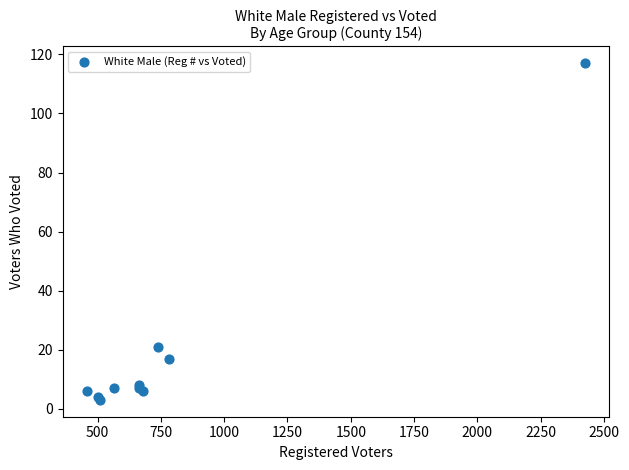

What Y value in the scatter plot is closest to 60?

21